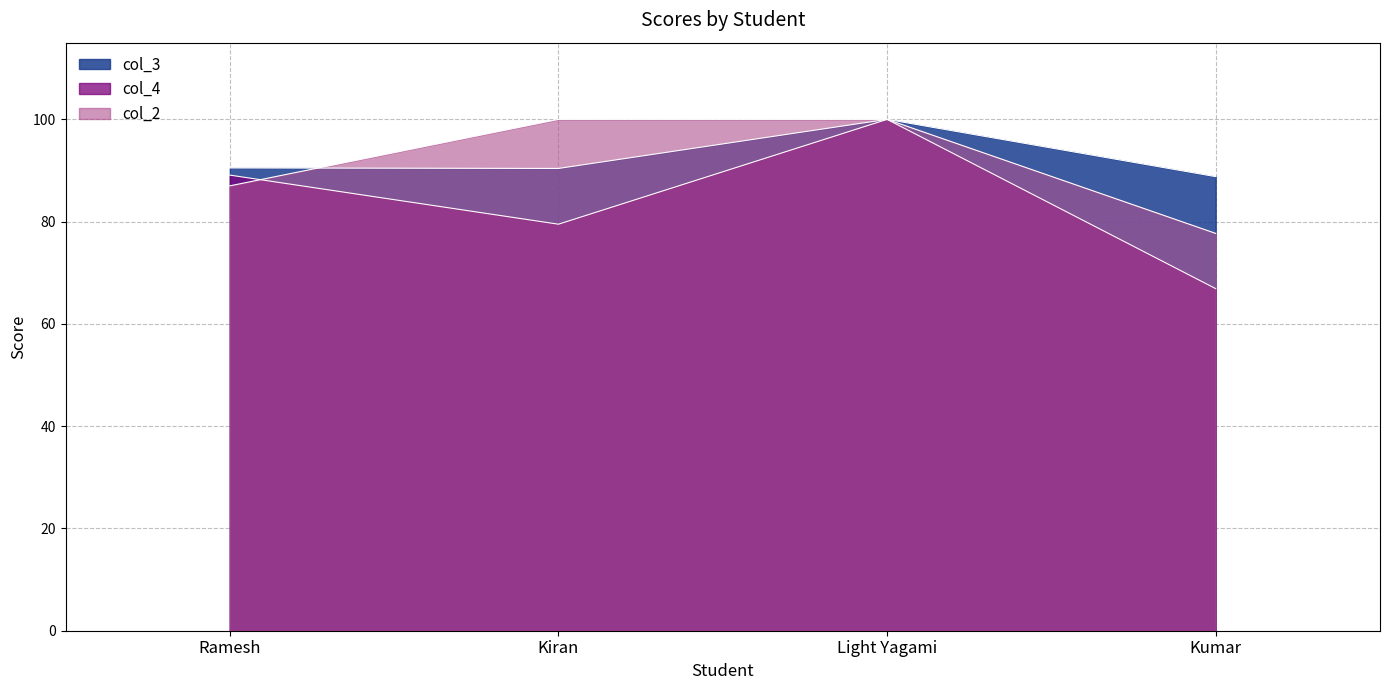

Is the value of col_4 at Kumar greater than the value of col_2 at Kumar?

No